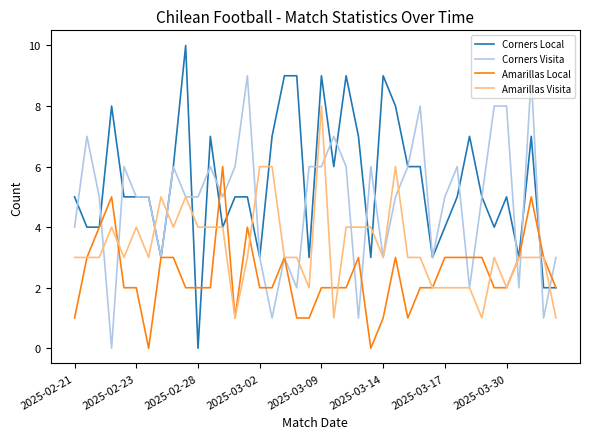

Which series has the widest spread of values?

Corners Local